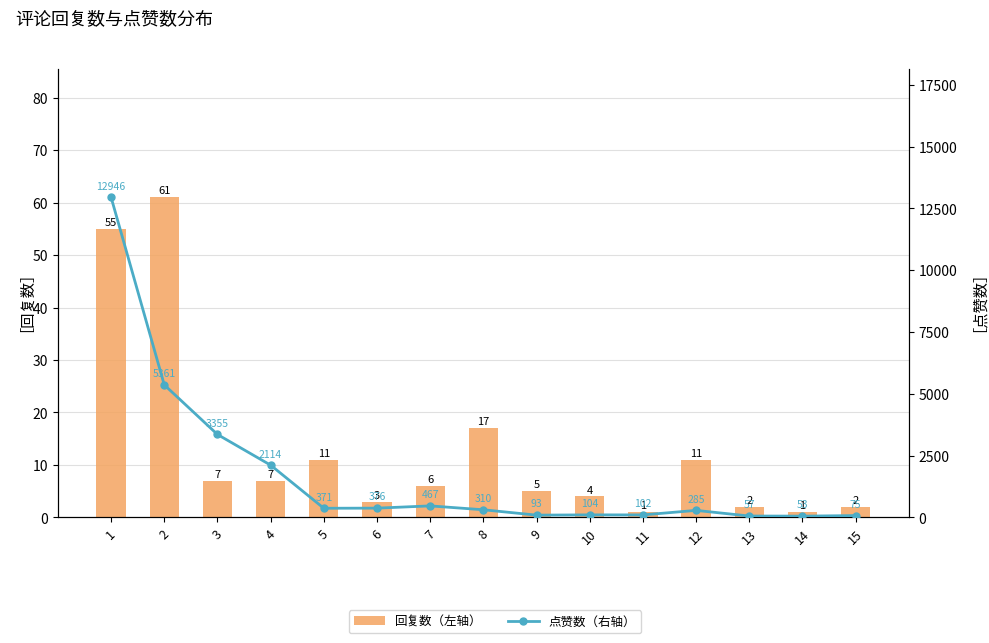

At which category is the sum across all series the highest?

1